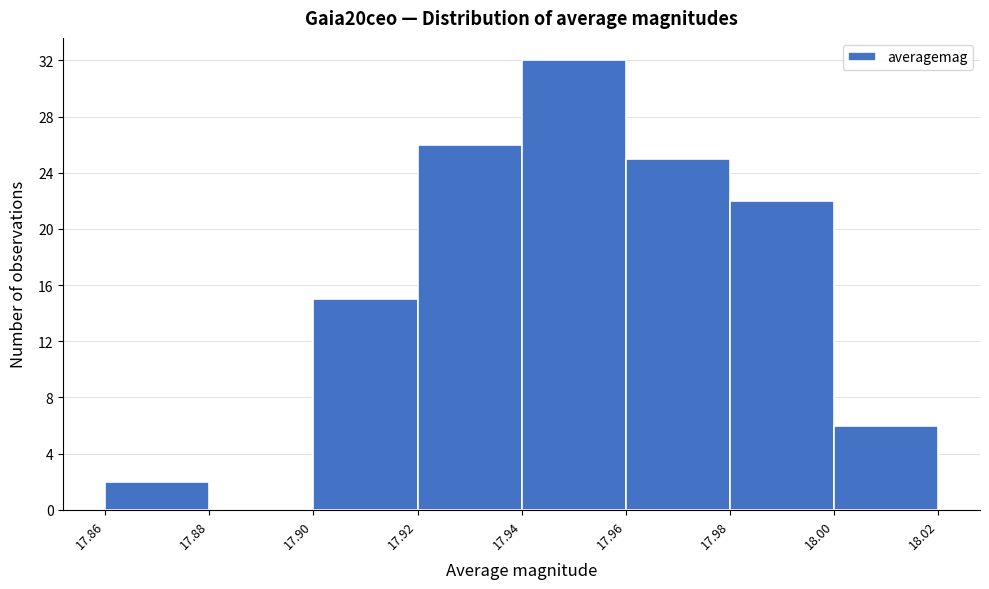

Reading left to right, list every bar in this chart as the range it spans on the x-axis followed by its height. The values are not printed on the chart, so give them approximately, as read against the axis.

17.86 to 17.88: 2
17.88 to 17.90: 0
17.90 to 17.92: 15
17.92 to 17.94: 26
17.94 to 17.96: 32
17.96 to 17.98: 25
17.98 to 18.00: 22
18.00 to 18.02: 6